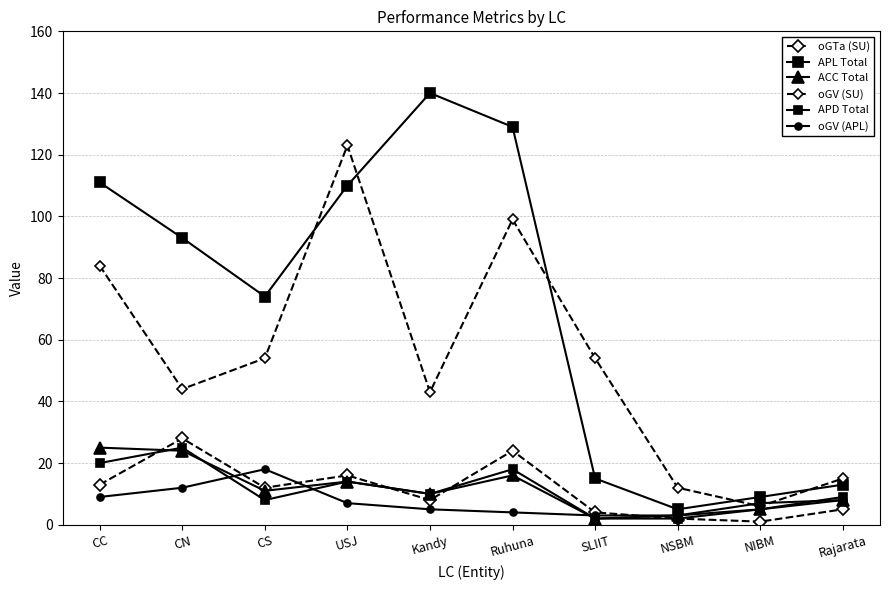

What is the difference between the highest and lowest values at CS?

66